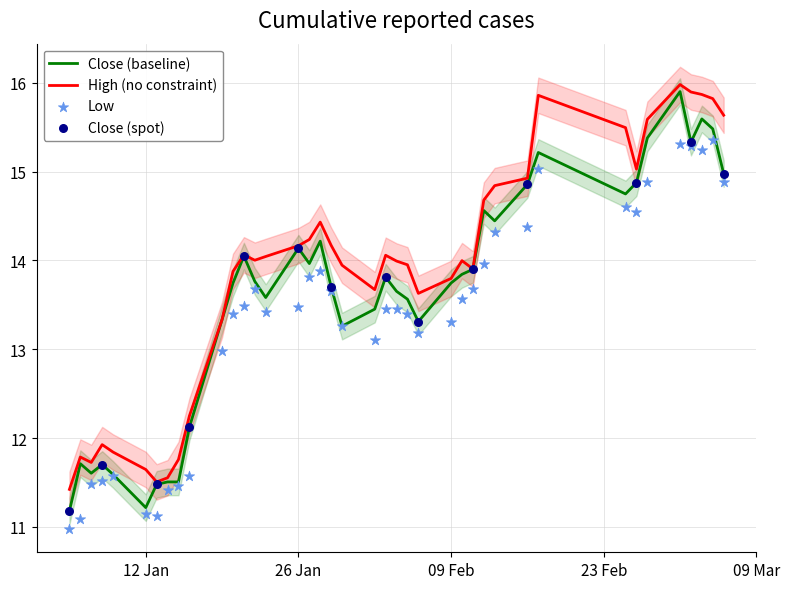

What is the total value across all series at low?

34.8